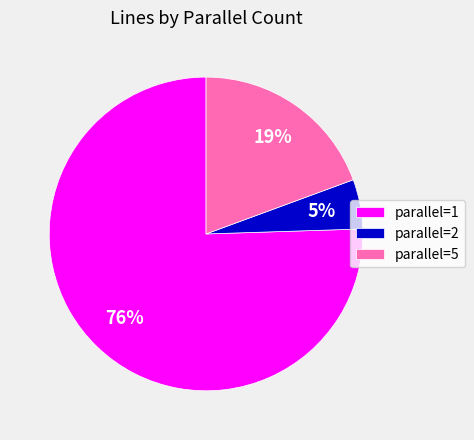

Is it true that parallel=5 is 19% of the pie?

True